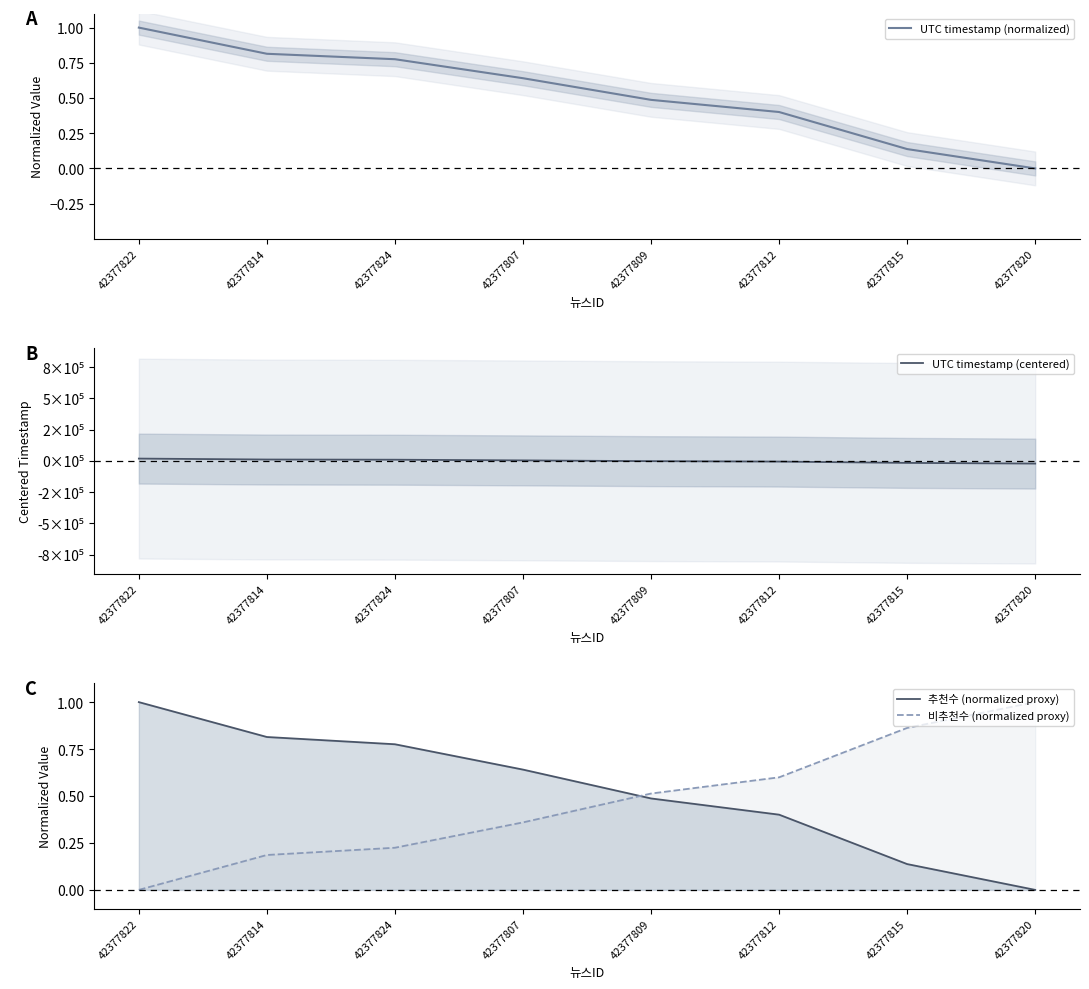

What is the smallest value displayed?

-21289.1